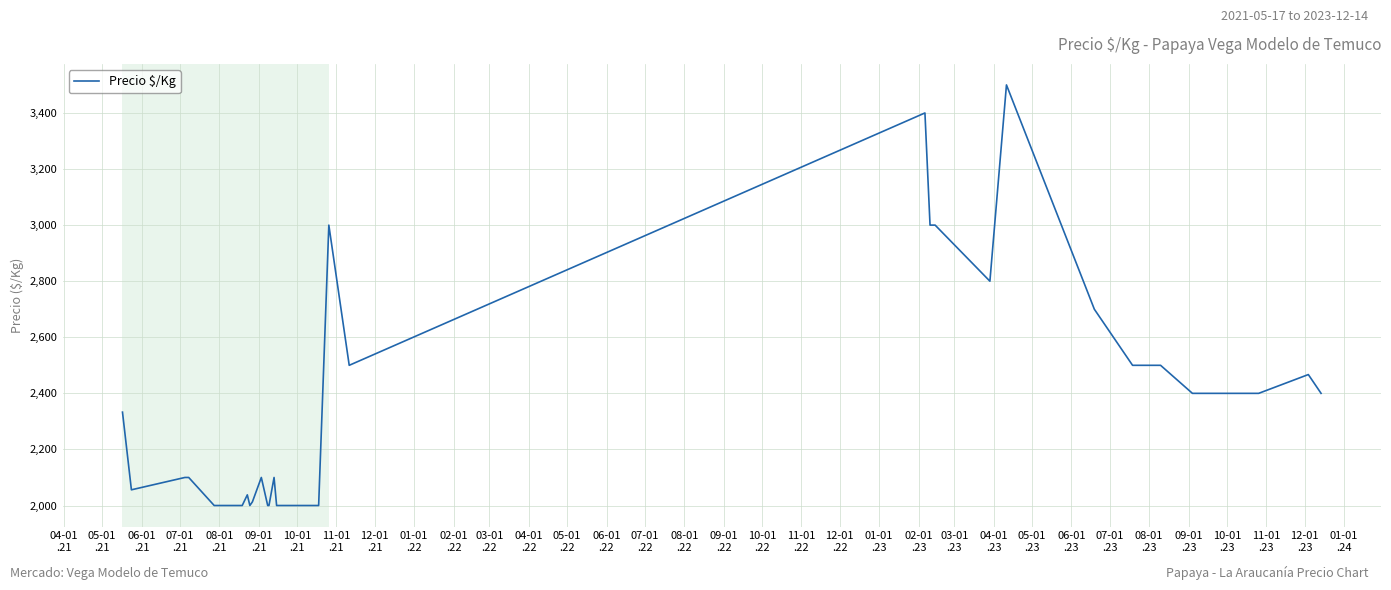

What is the greatest value displayed?

3500